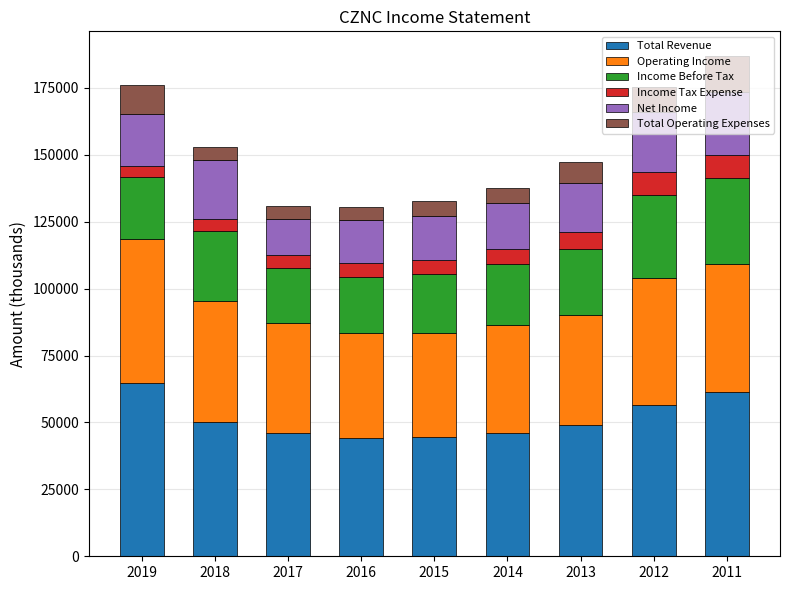

Does the chart contain any negative values?

No